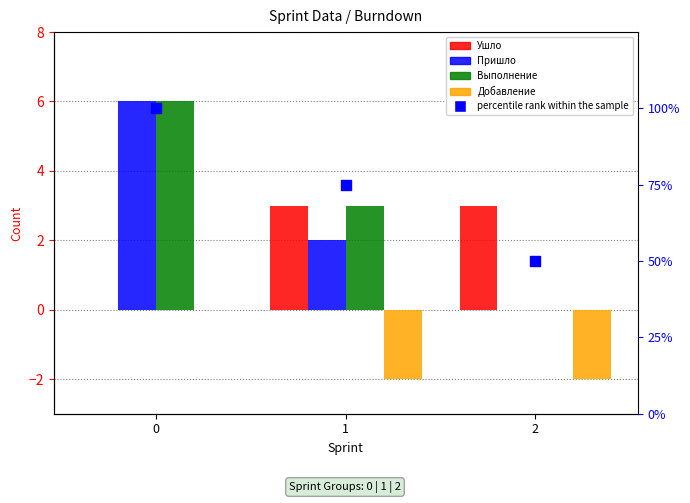

Which series has the widest spread of Y values?

percentile rank within the sample